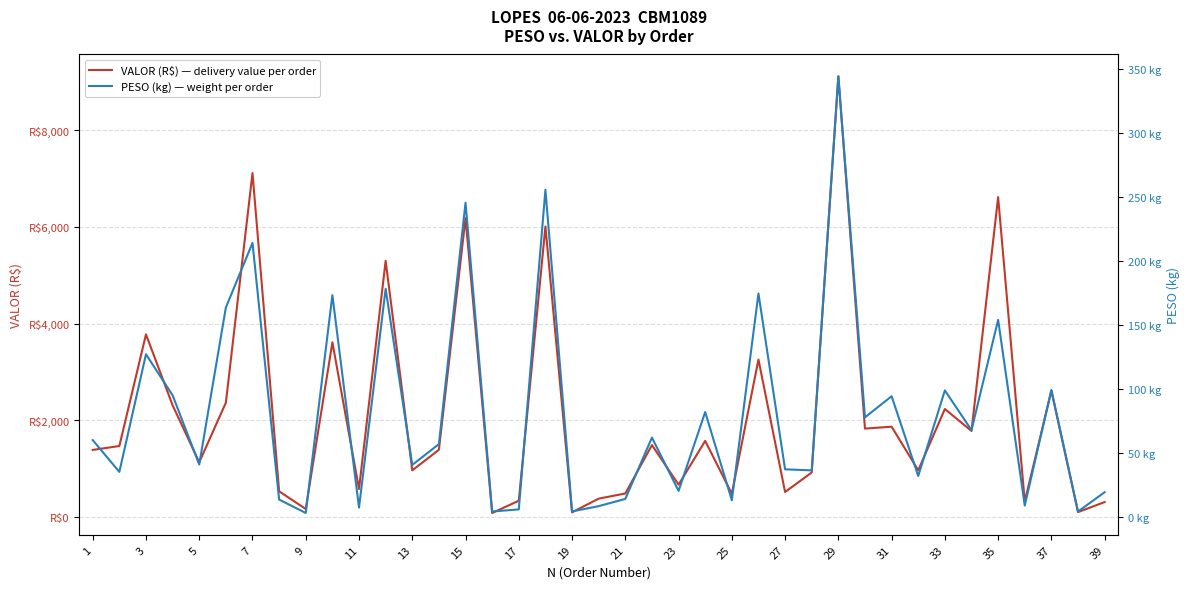

What is the greatest value displayed?

9112.4